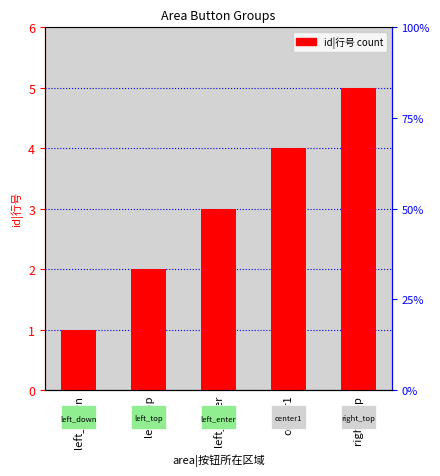

What is the change in value from left_down to left_enter?

+2